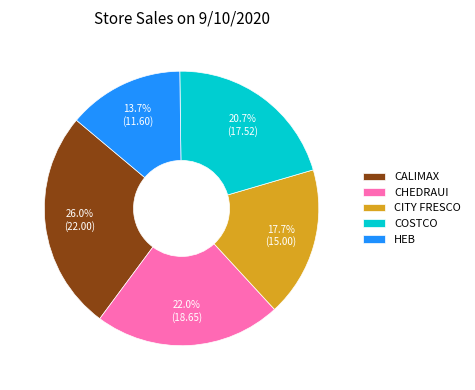

How many slices are in this pie chart?

5